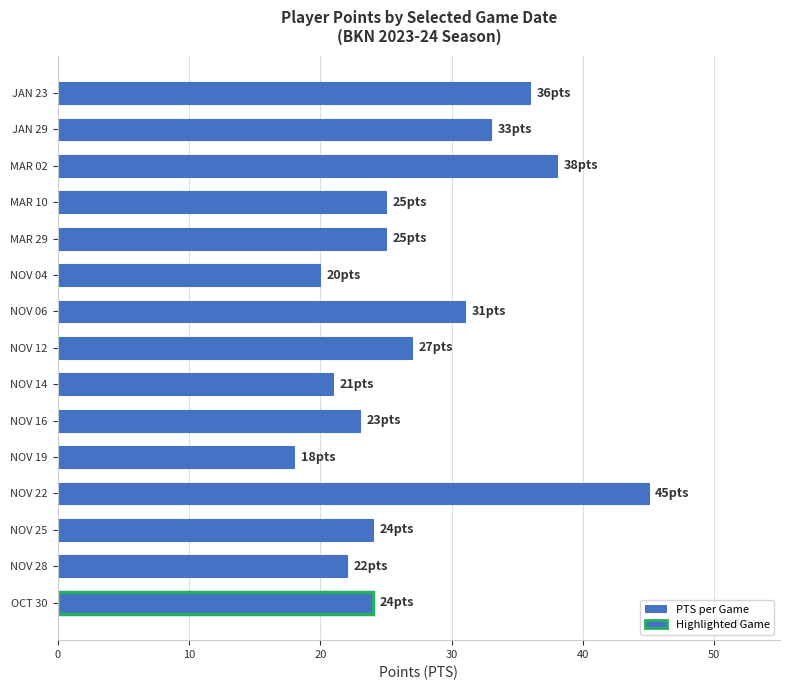

Reading top to bottom, list all the values displayed in this chart.

JAN 23=36	JAN 29=33	MAR 02=38	MAR 10=25	MAR 29=25	NOV 04=20	NOV 06=31	NOV 12=27	NOV 14=21	NOV 16=23	NOV 19=18	NOV 22=45	NOV 25=24	NOV 28=22	OCT 30=24